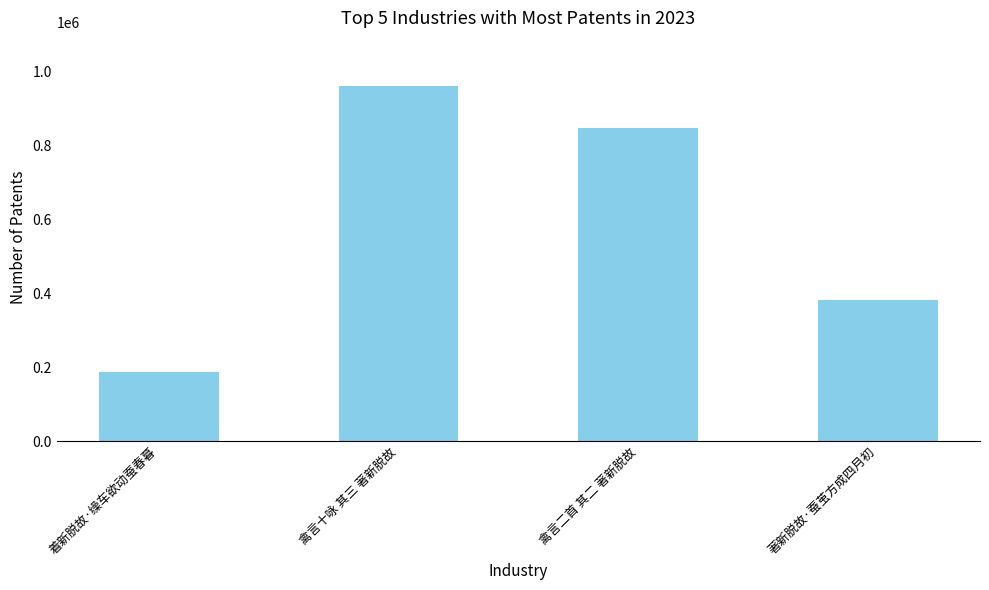

What position from the right is 禽言十咏 其三 著新脱故?

3